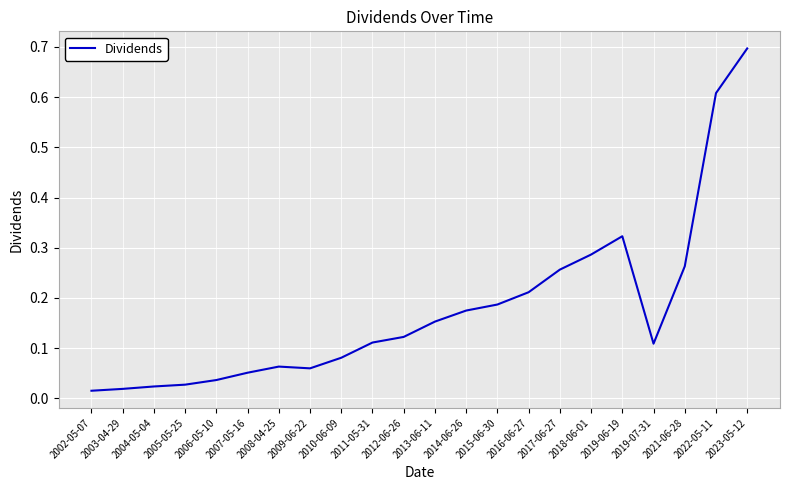

The chart shows a value of 1.0 at 2022-05-11. True or false?

False